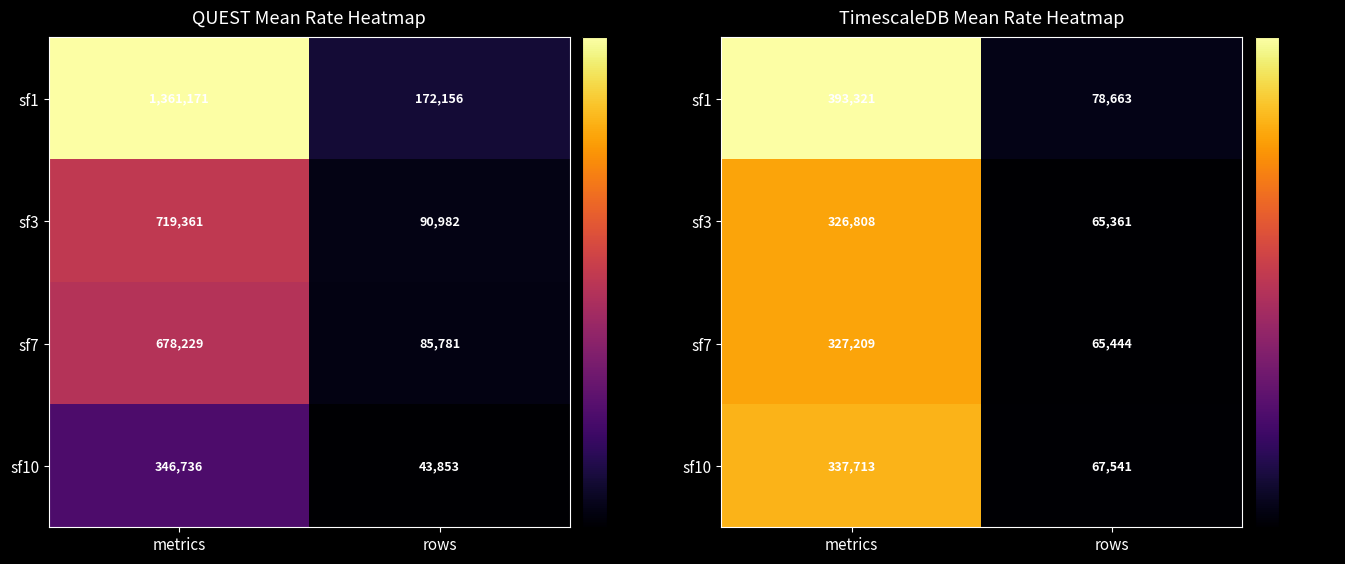

What is the sum of the sf3 values at rows and metrics?

392169.3